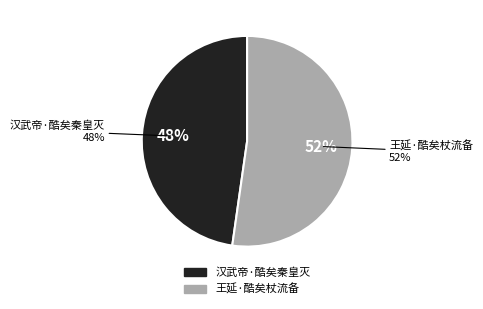

Count the number of slices in the pie.

2